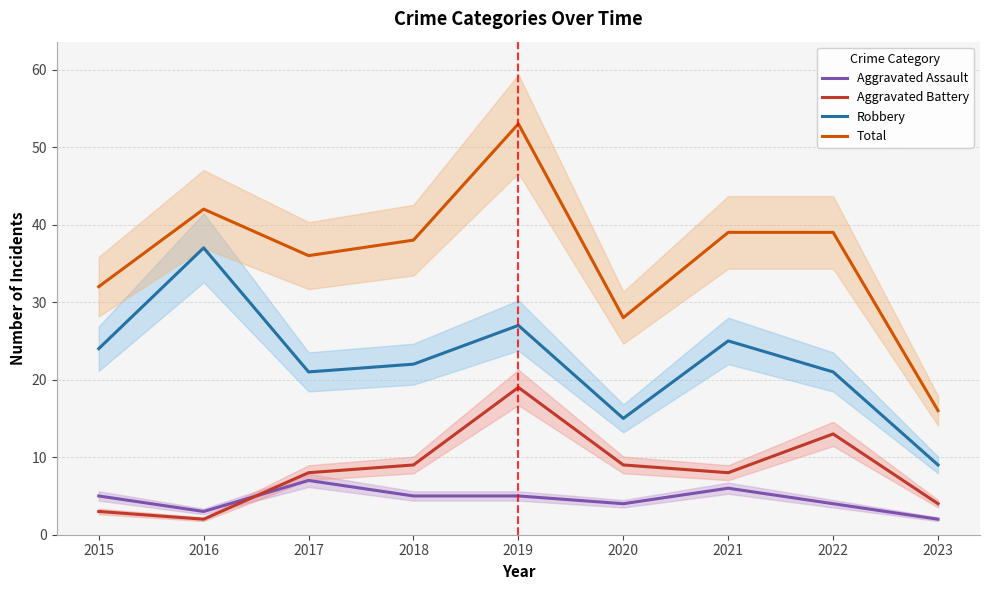

Which series has the widest spread of values?

Total